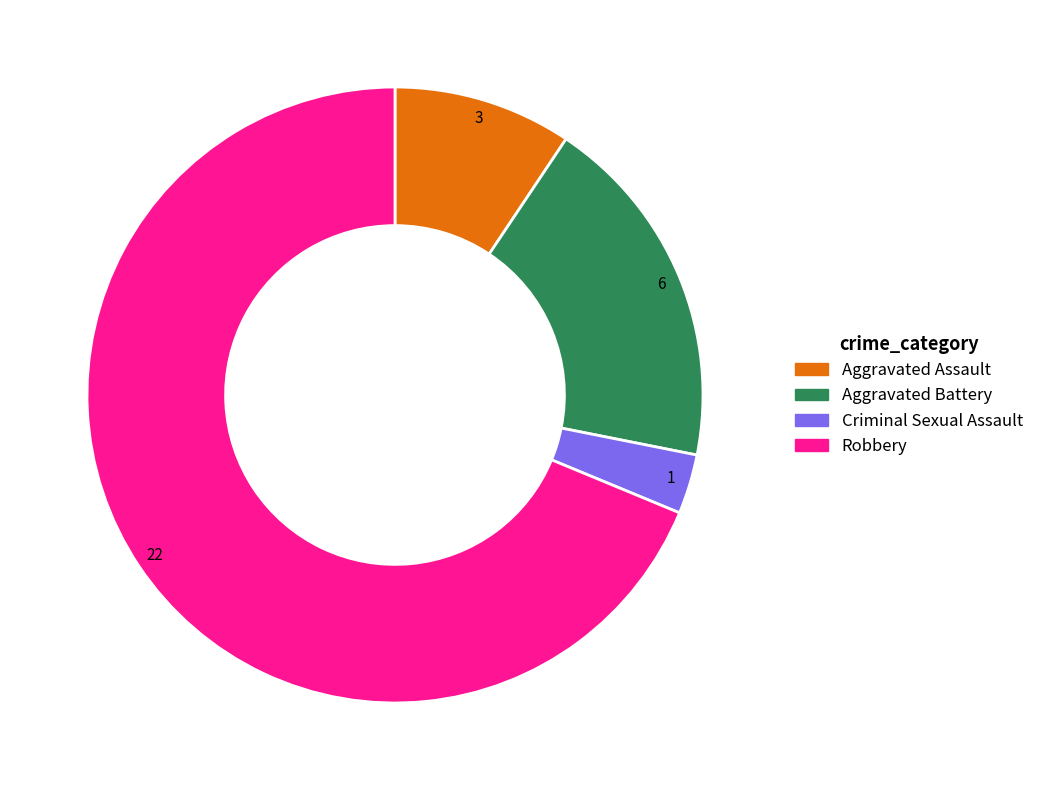

Which has a higher value, Aggravated Assault or Robbery?

Robbery